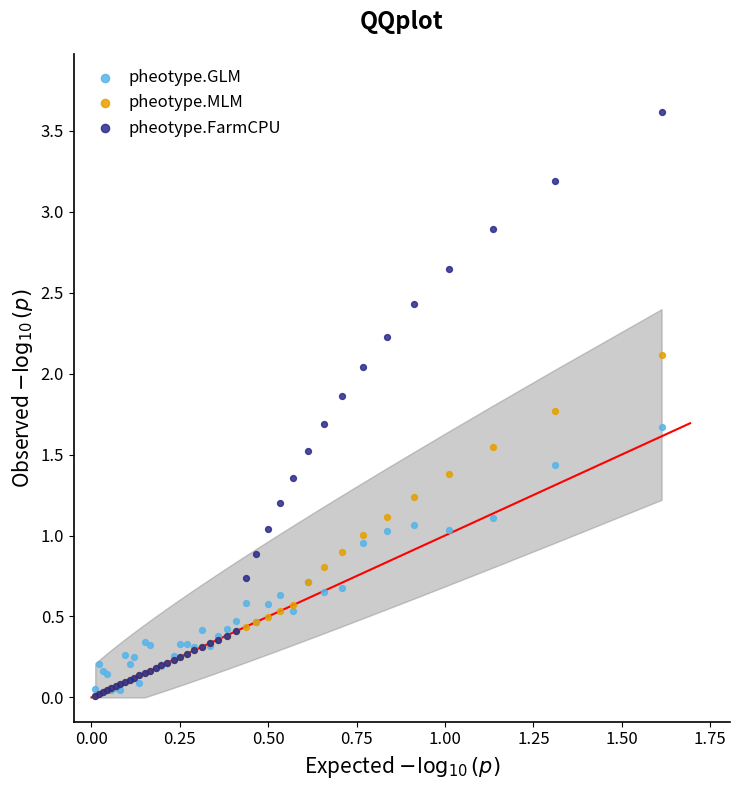

Which series has the largest Y range (max minus min)?

pheotype.FarmCPU